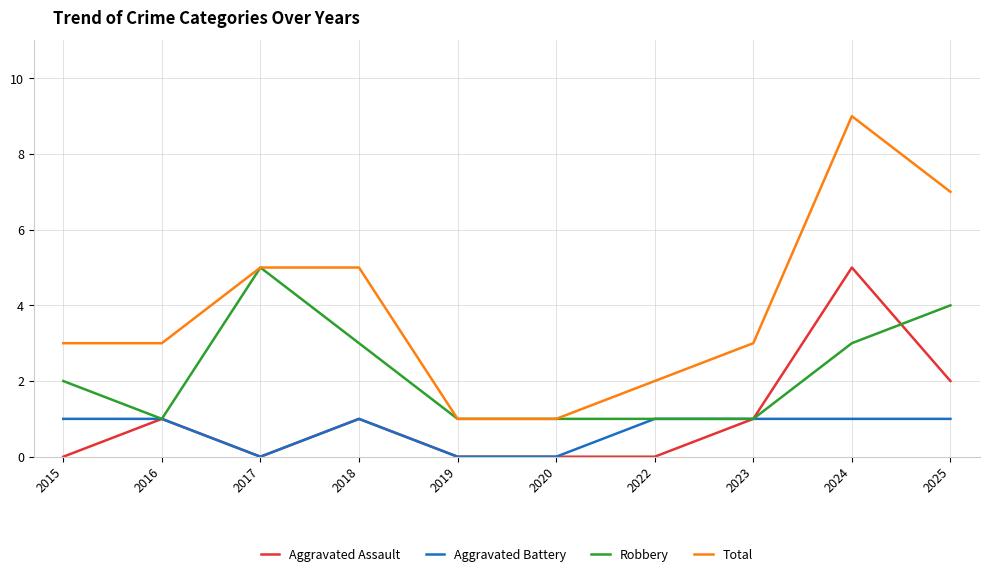

The value of Total at 2017 is 5. True or false?

True